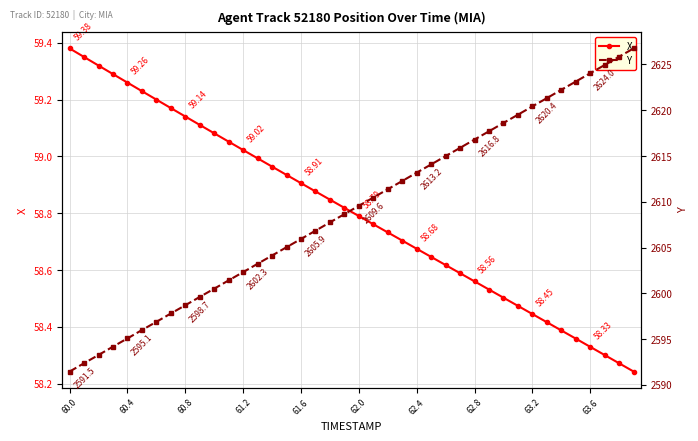

The value of Y at 18 is 3810.3. True or false?

False